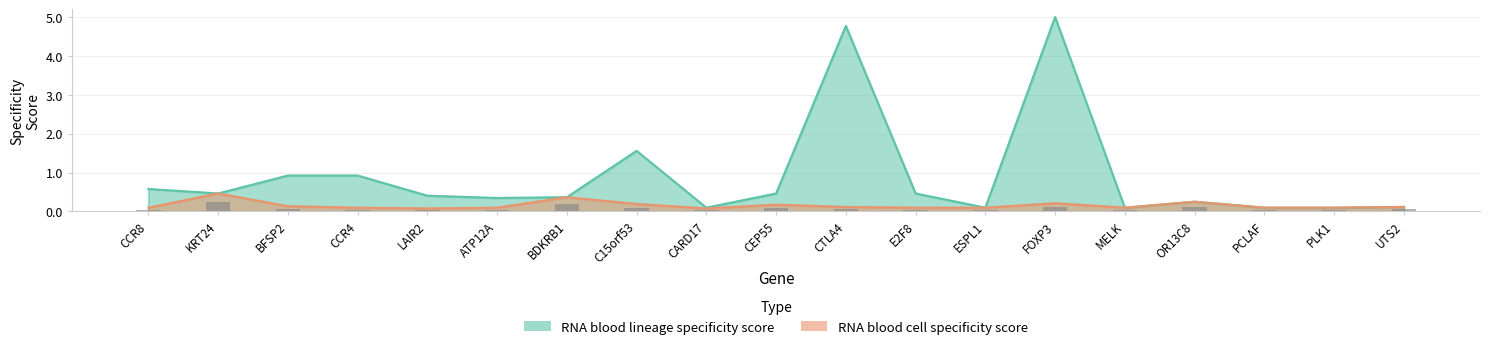

What is the total value across all series at FOXP3?

5.2